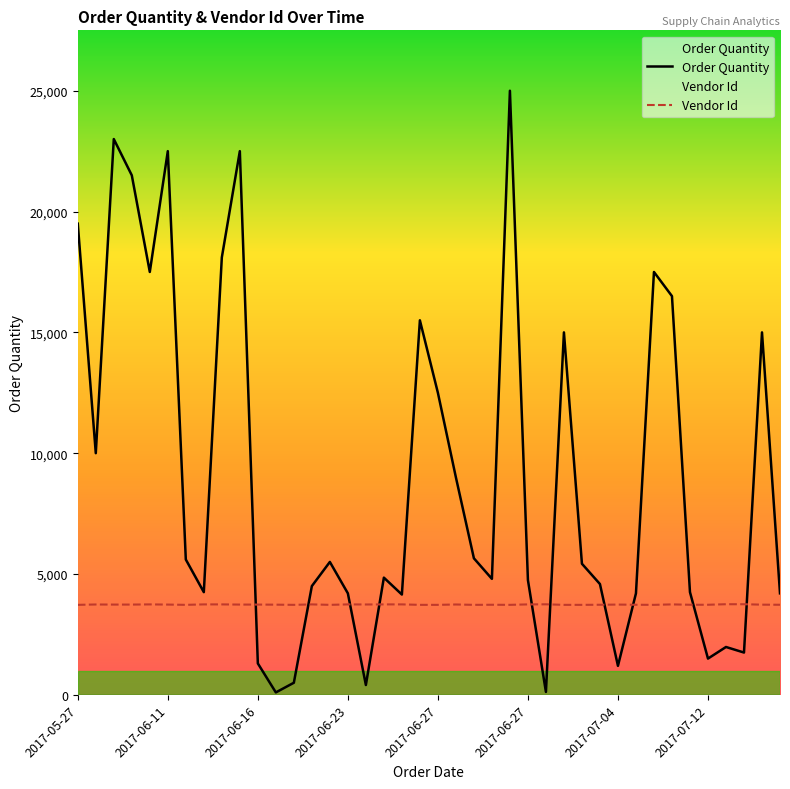

How many lines are shown in the chart?

2